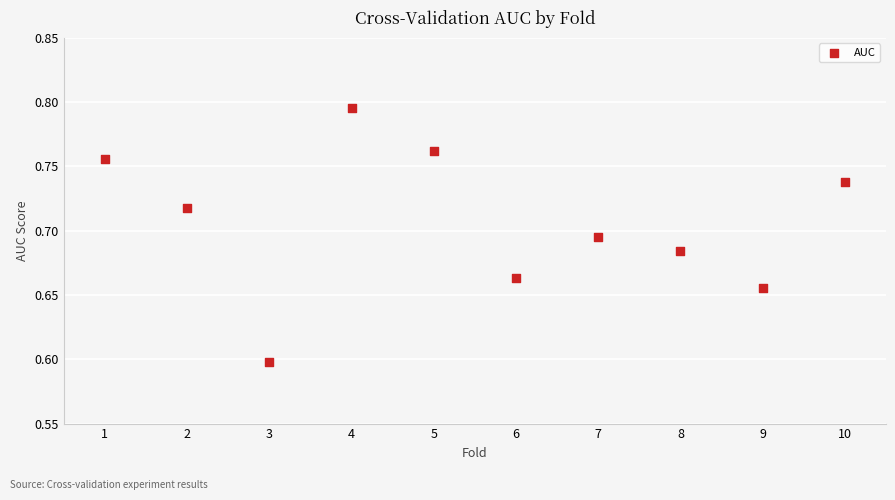

What Y value in the scatter plot is closest to 0?

0.6